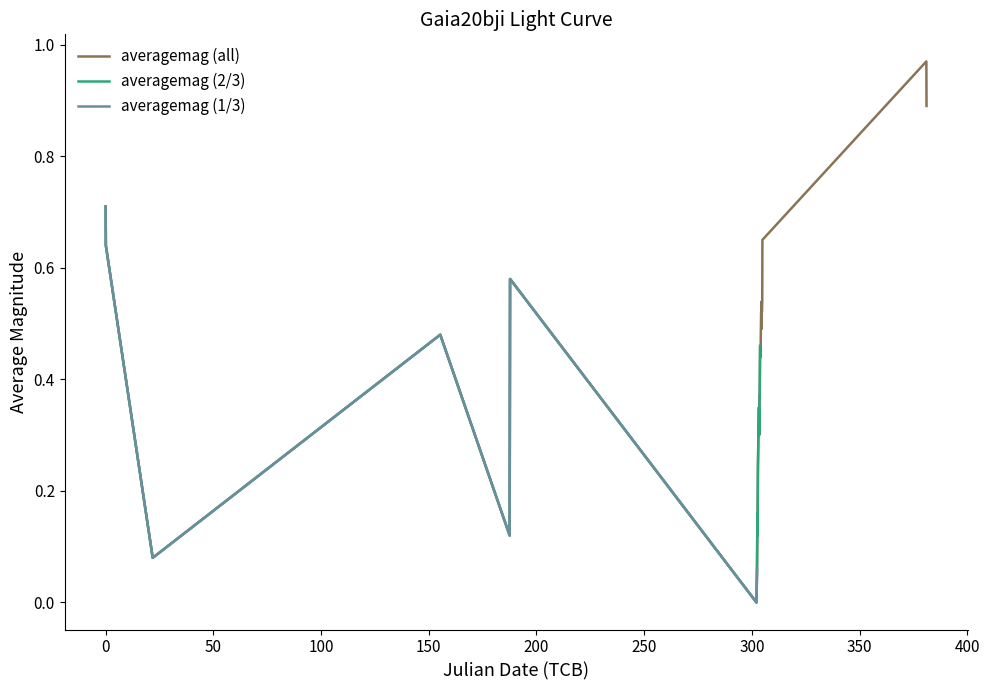

How many values are above zero?

28